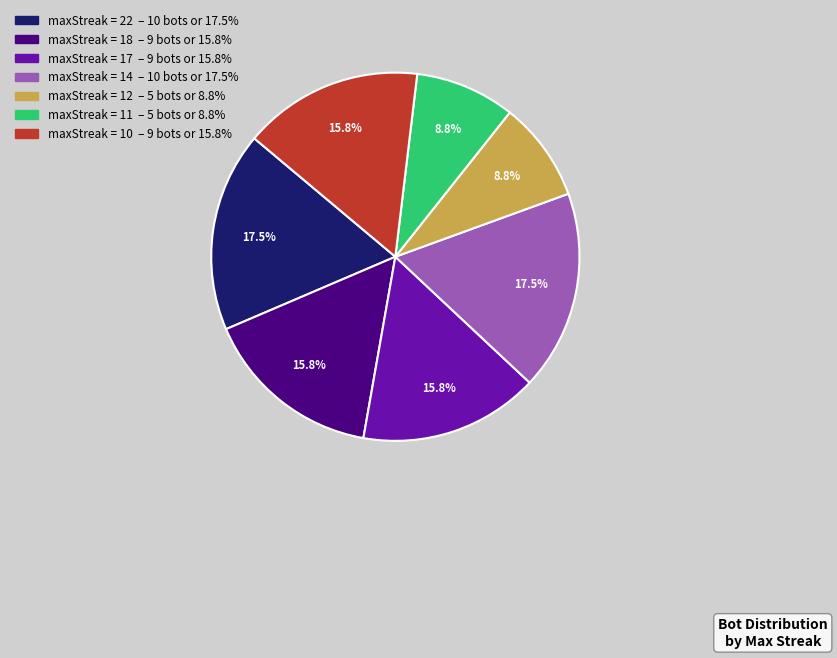

Is there any slice that represents more than half of the pie?

No